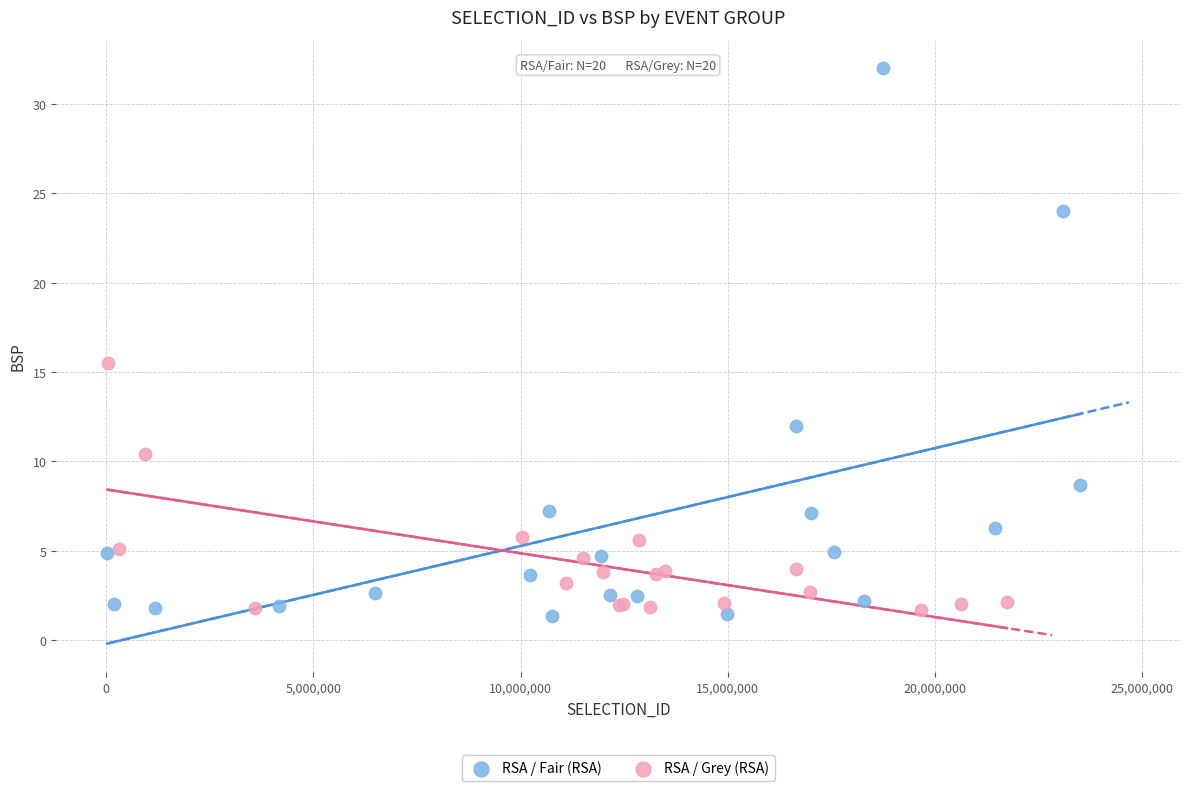

Which series contains the lowest Y value?

RSA / Fair (RSA)